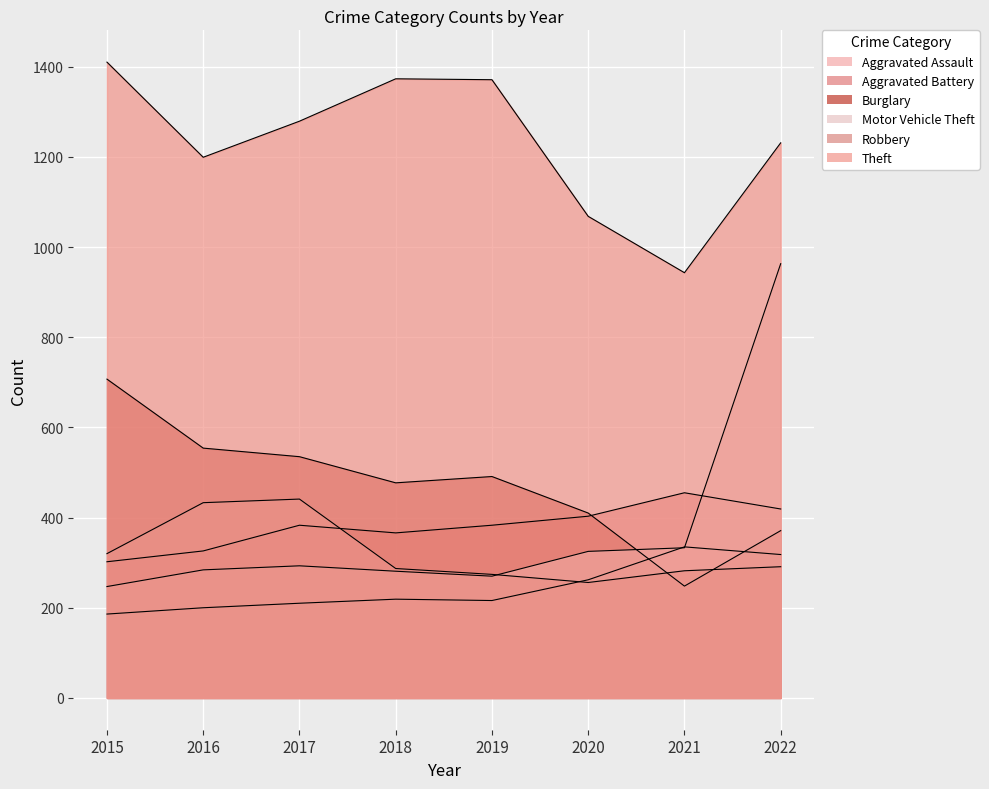

The Aggravated Battery series shows 403 at 2020. True or false?

True